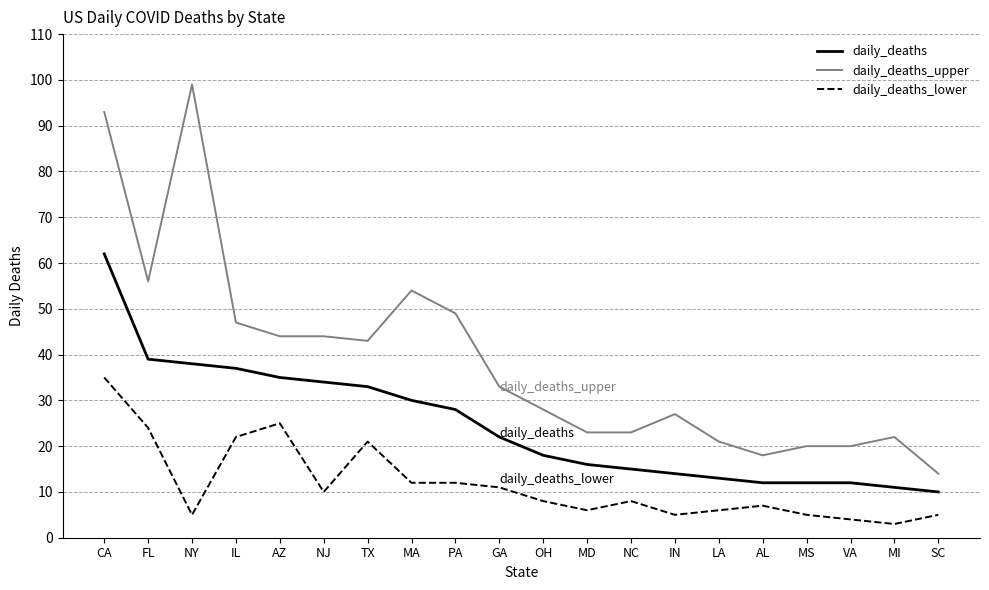

Does the chart display data point markers on the line(s)?

No